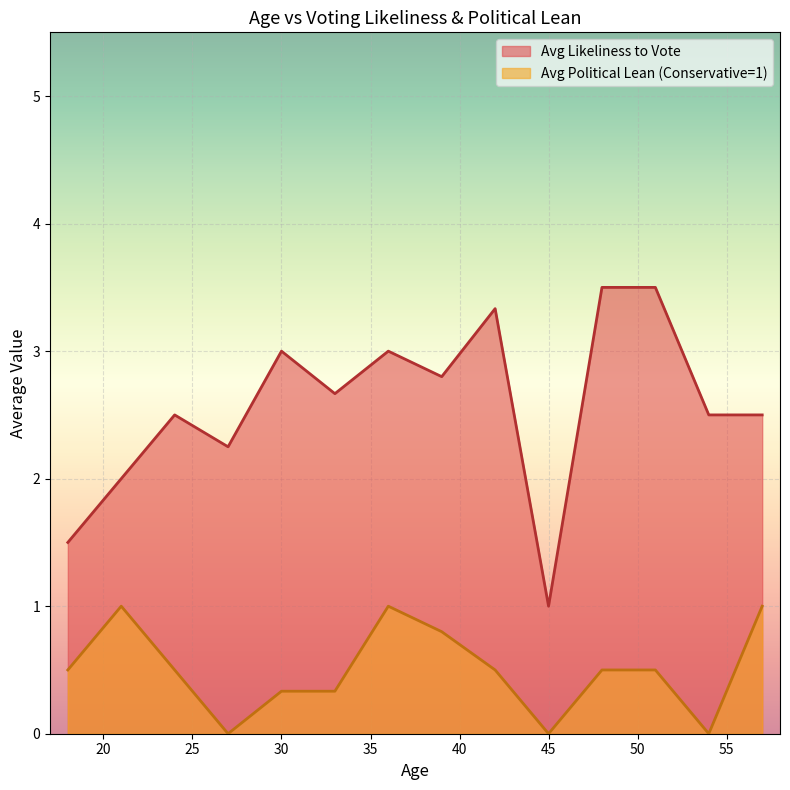

Which series has the largest total across all categories?

Avg Likeliness to Vote